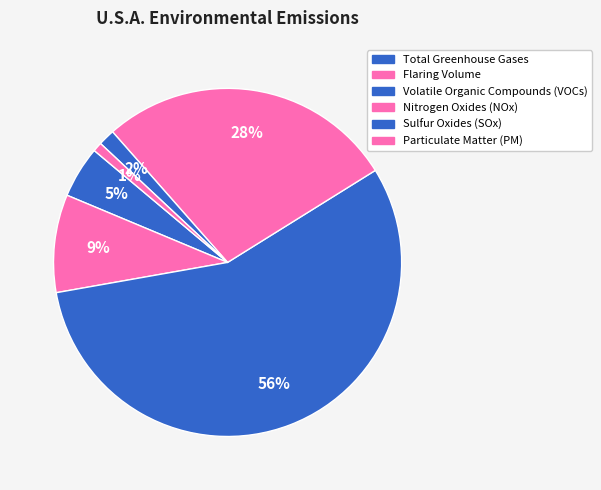

What is the change in value from Nitrogen Oxides (NOx) to Particulate Matter (PM)?

-47019.9